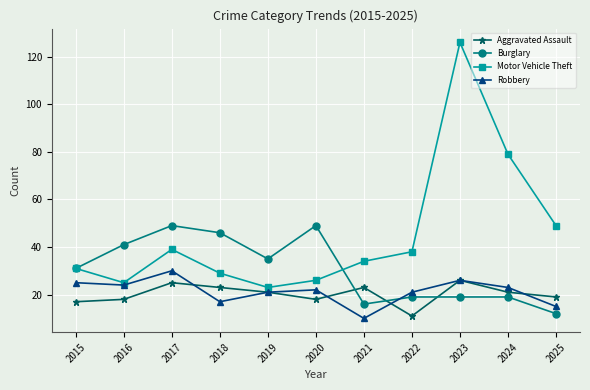

Where is Motor Vehicle Theft nearest to the value 74?

2024